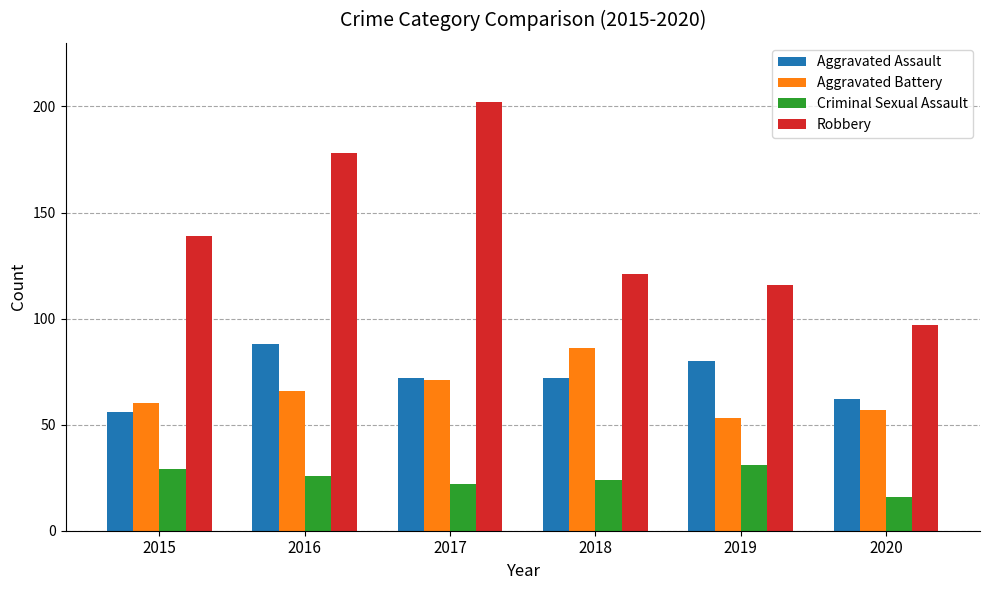

Between 2018 and 2019, which series saw the biggest shift?

Aggravated Battery